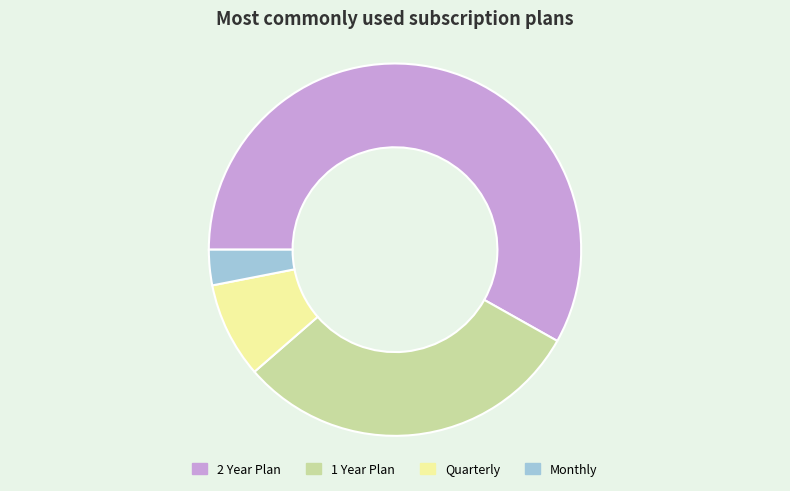

True or false: Monthly accounts for 3% of the total.

True